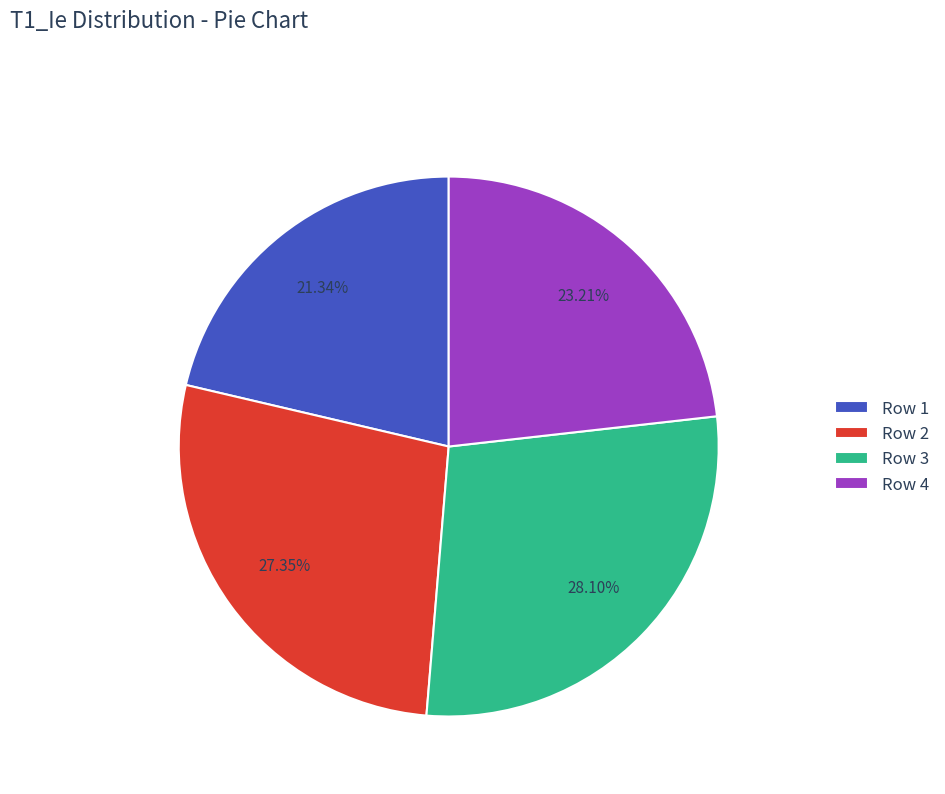

To the nearest percent, what is the combined percentage of Row 2 and Row 4?

51%